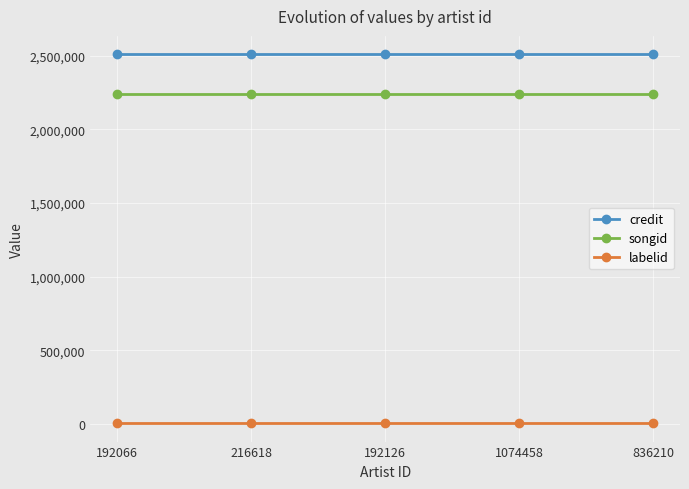

The labelid series shows 4448 at 192066. True or false?

True